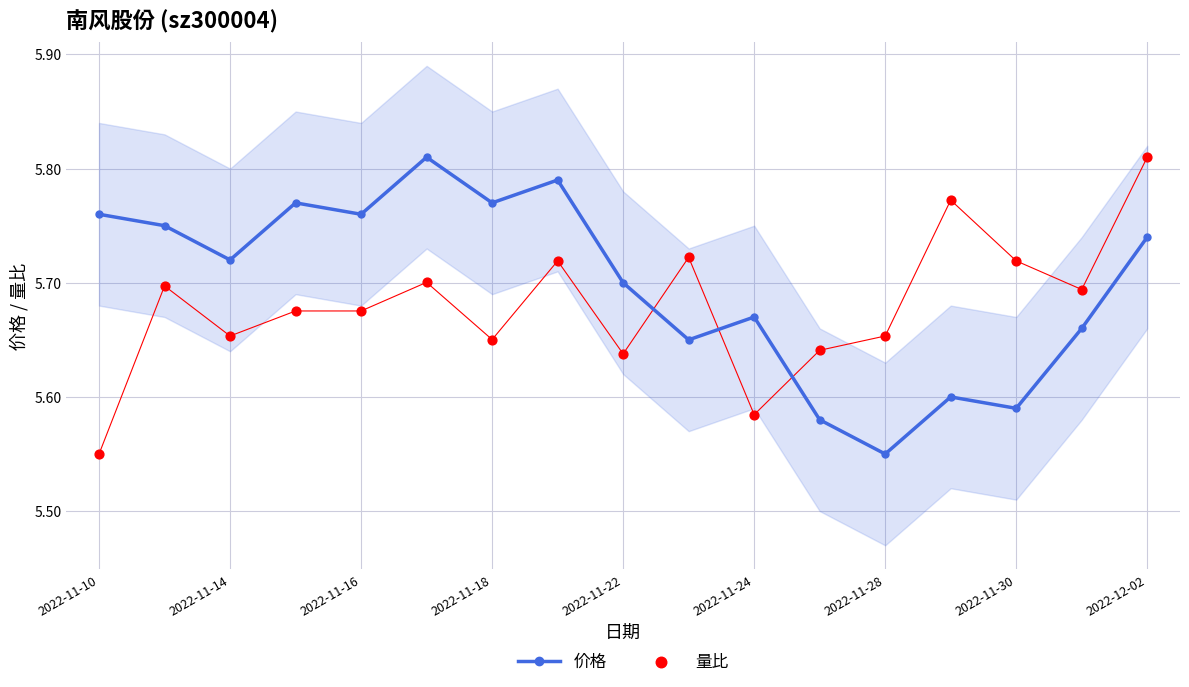

At how many categories does at least one series exceed 5?

17